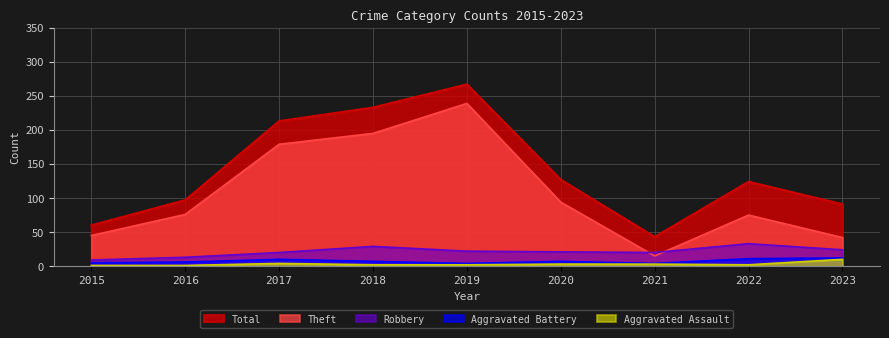

True or false: Robbery and Total cross at least once.

False